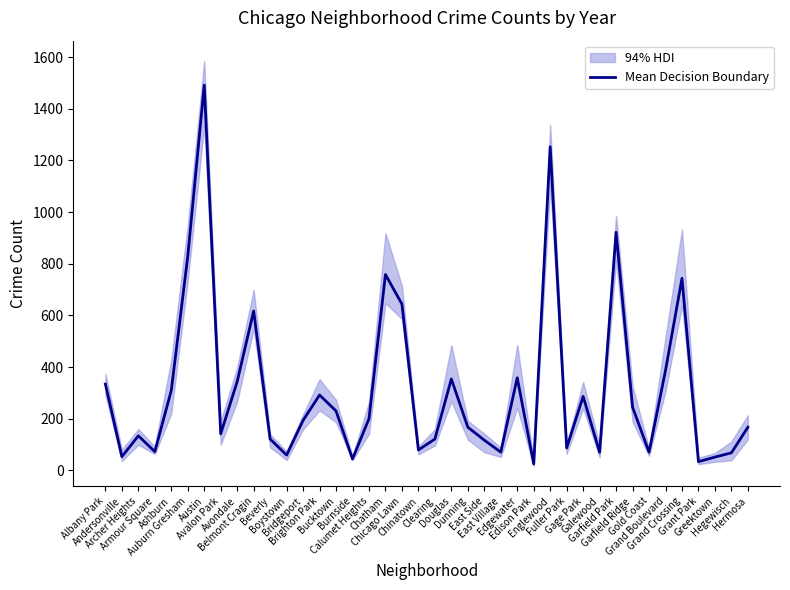

The chart shows a value of 486.2 at Ashburn. True or false?

False